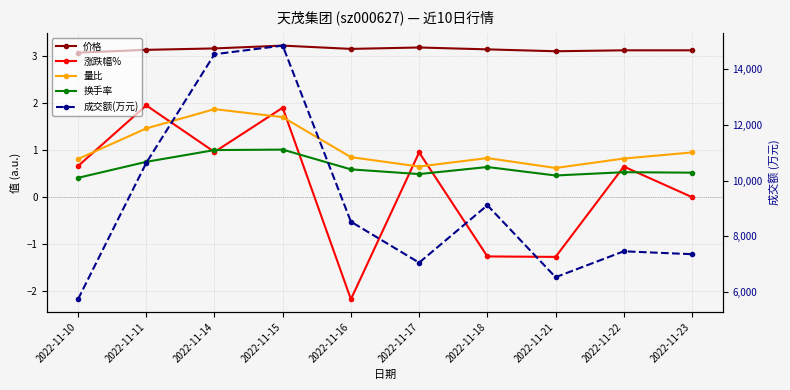

True or false: 价格 and 换手率 intersect in this chart.

False